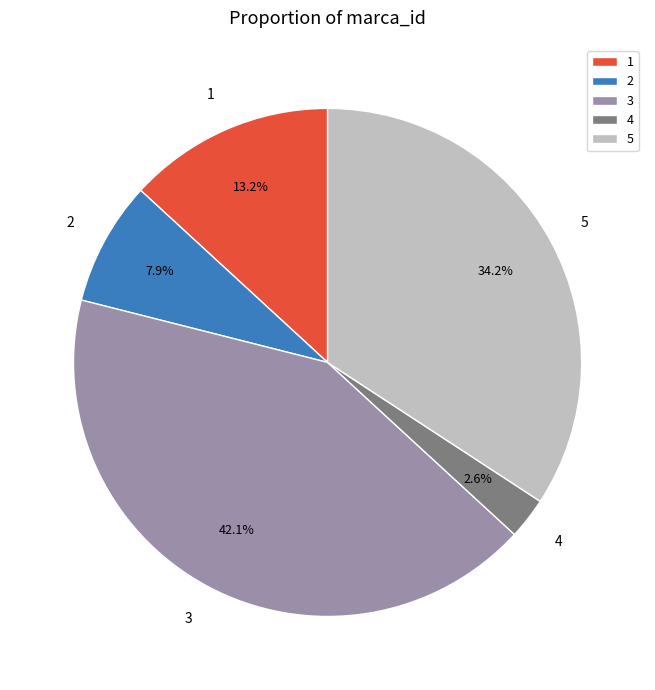

Which slice is the smallest?

4